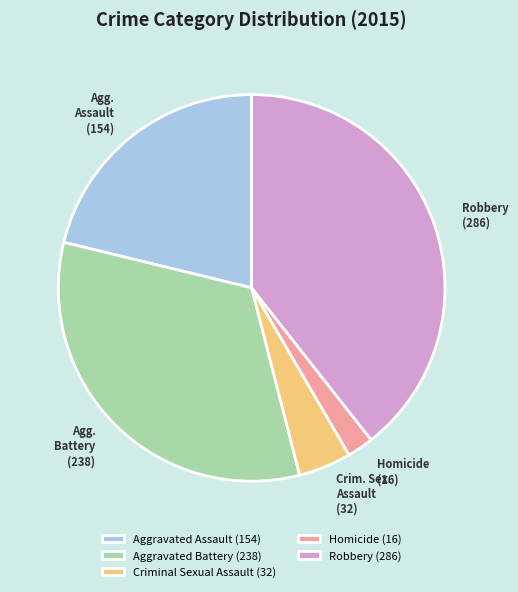

Is Aggravated Battery (238) the majority of the pie?

No